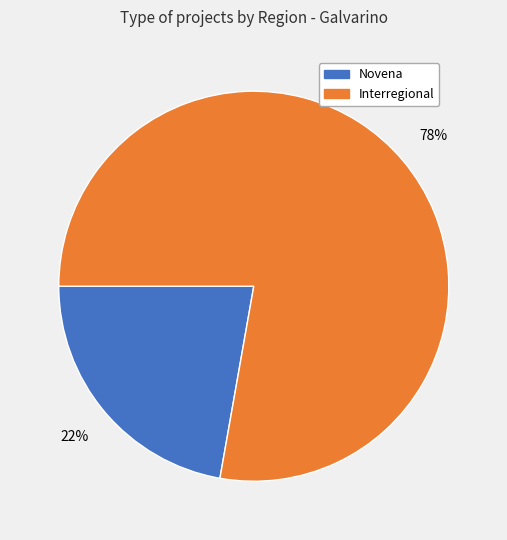

Which category has the biggest portion of the pie?

Interregional